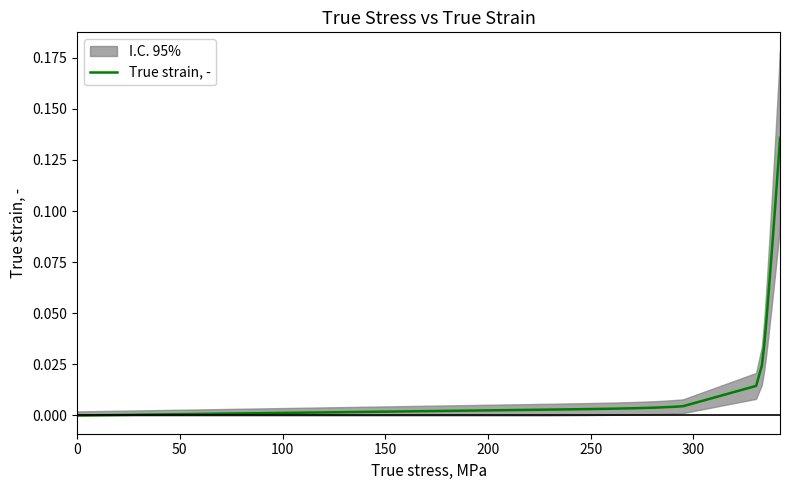

True or false: the data has more than 1 interior local peaks.

False